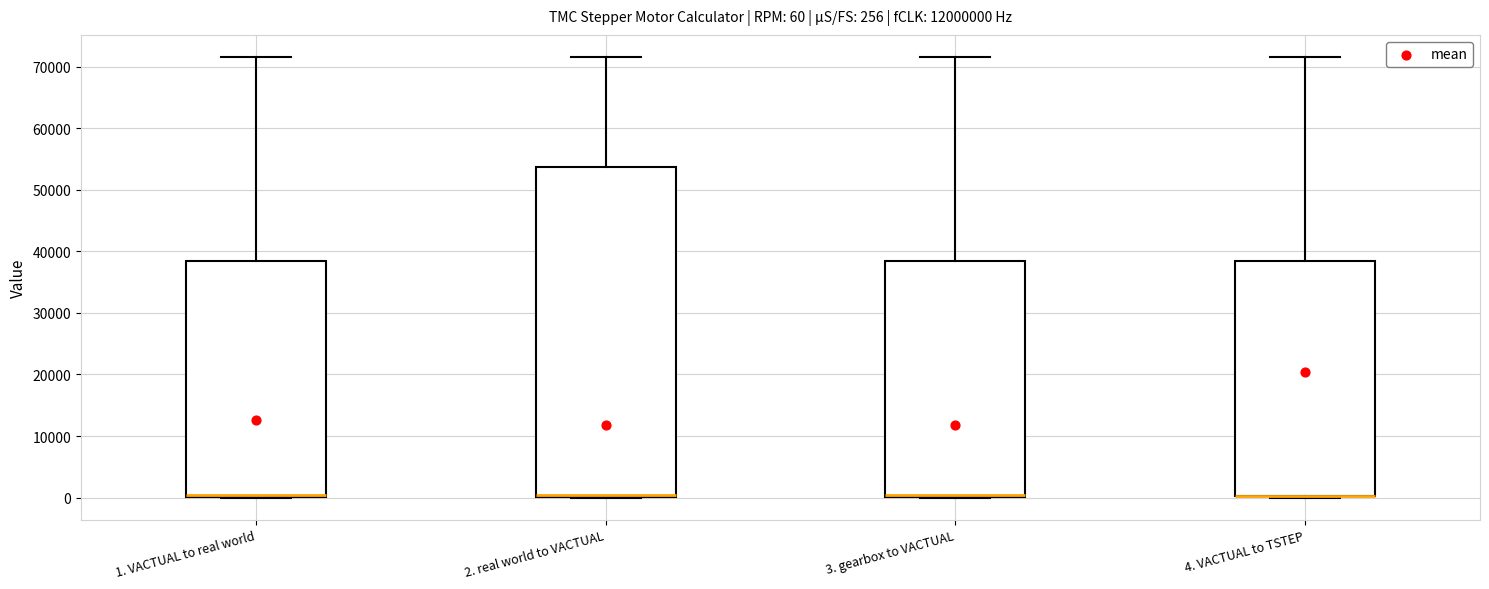

Comparing the boxes themselves (not the whiskers), which one is the tallest?

2. real world to VACTUAL